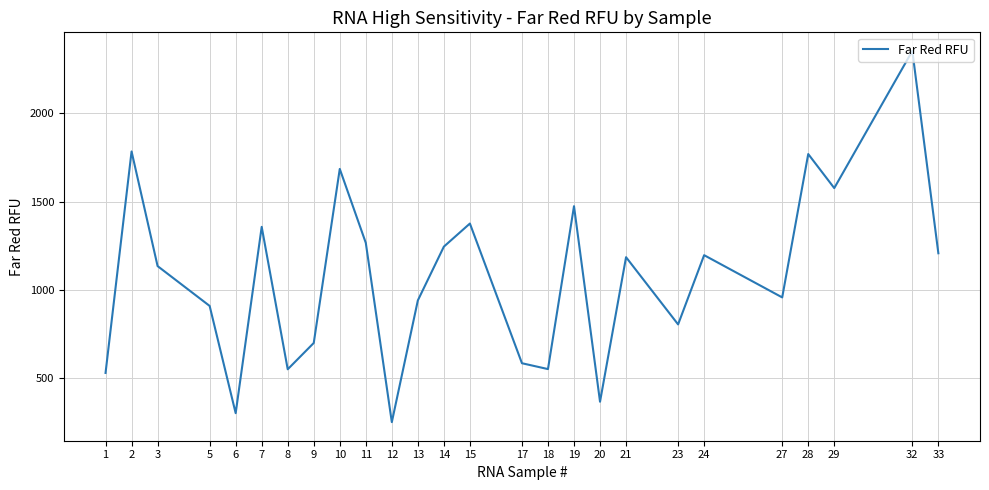

What is the difference between the values at 18 and 28?

1219.0